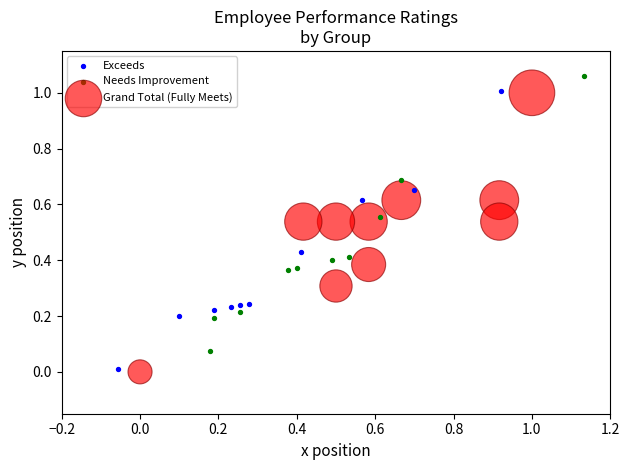

Which series reaches the maximum Y coordinate?

Needs Improvement